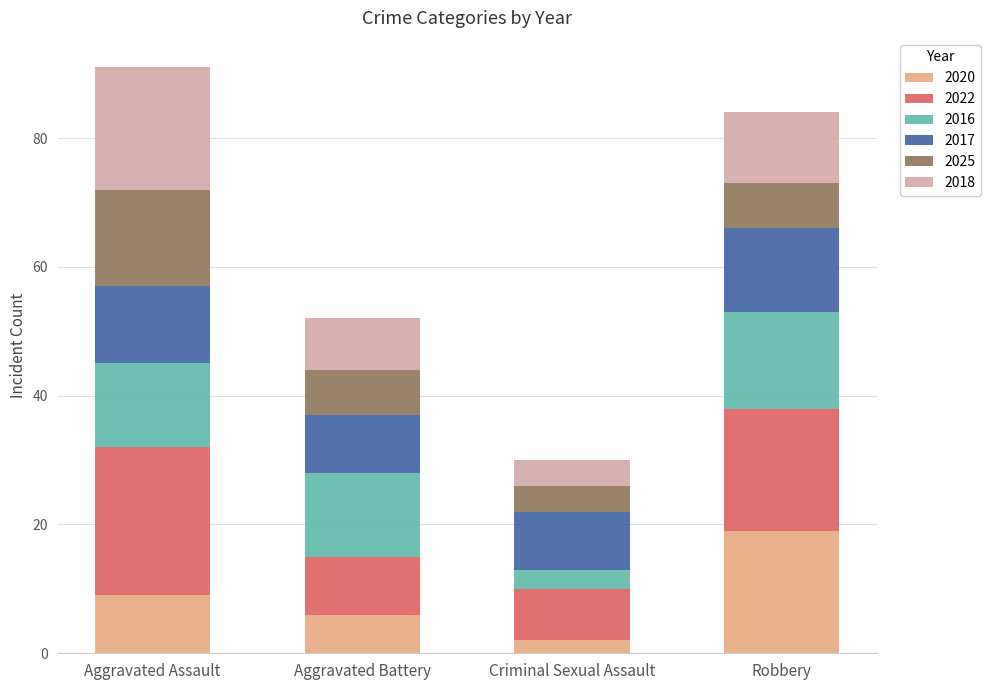

Are the bars horizontal?

No